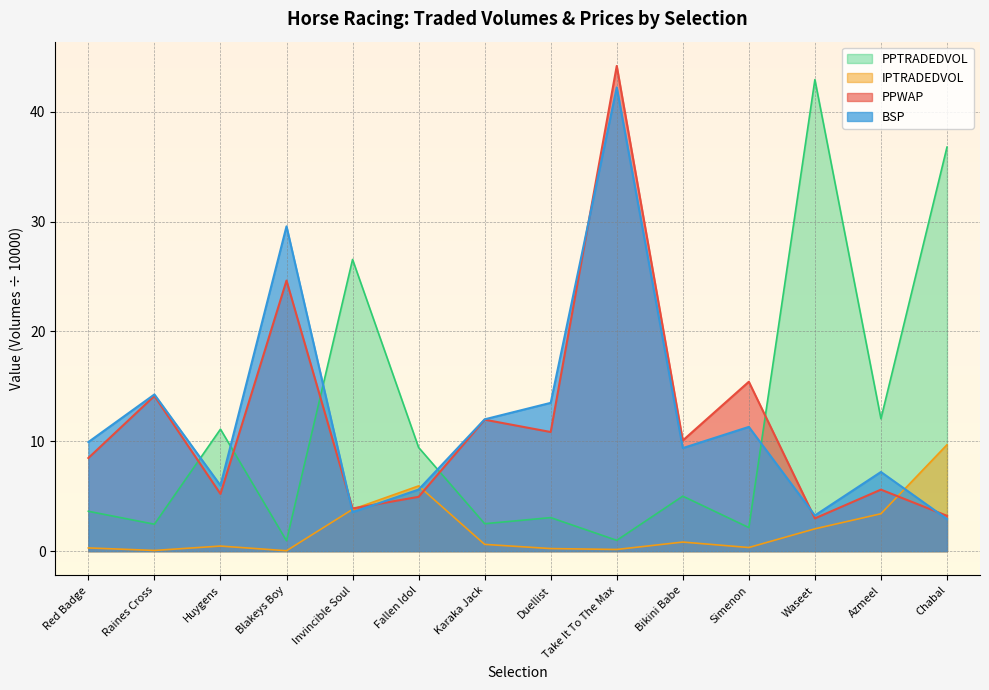

What position from the left is Red Badge?

1